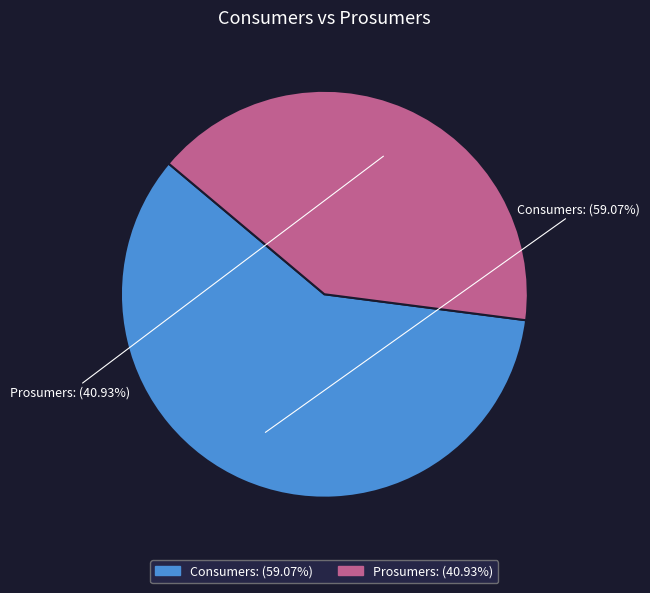

What is the smallest slice in the pie chart?

Prosumers